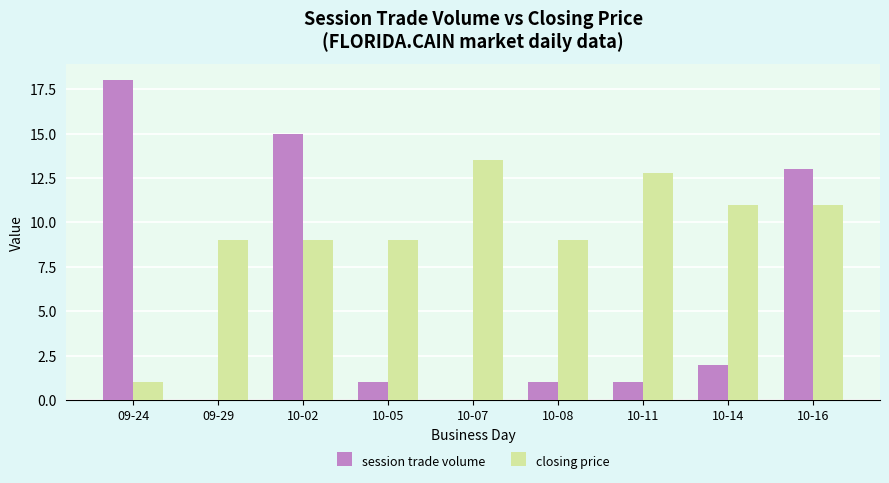

Which label corresponds to the largest value in the chart?

09-24